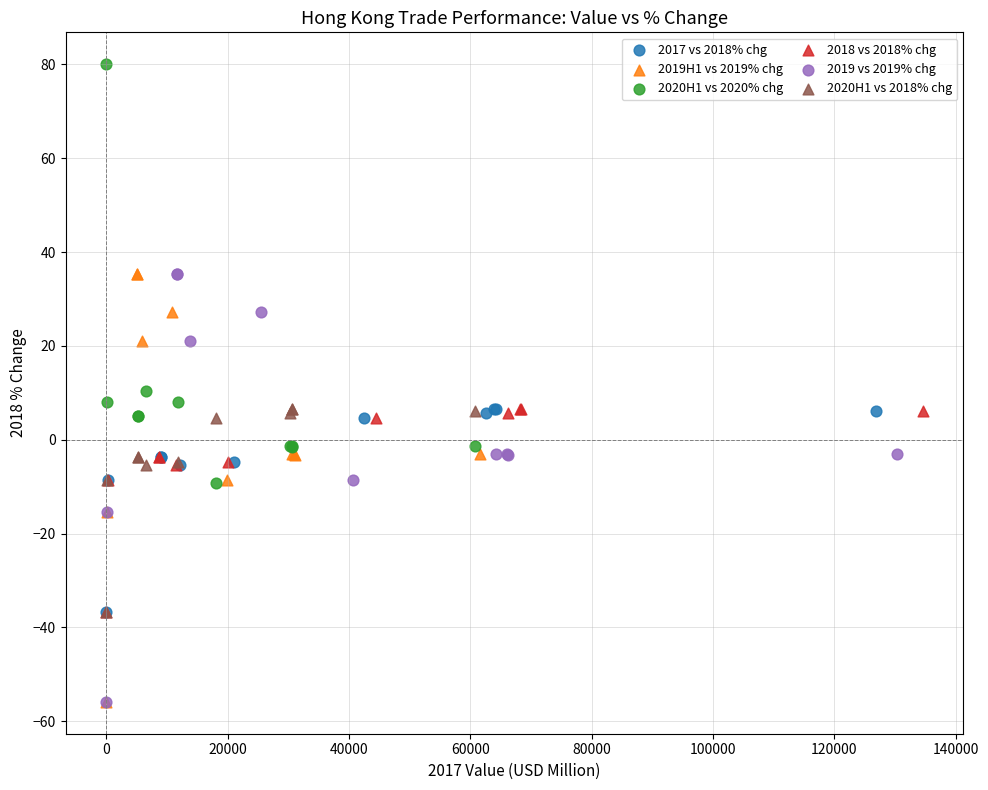

Which series reaches the maximum Y coordinate?

2020H1 vs 2020% chg